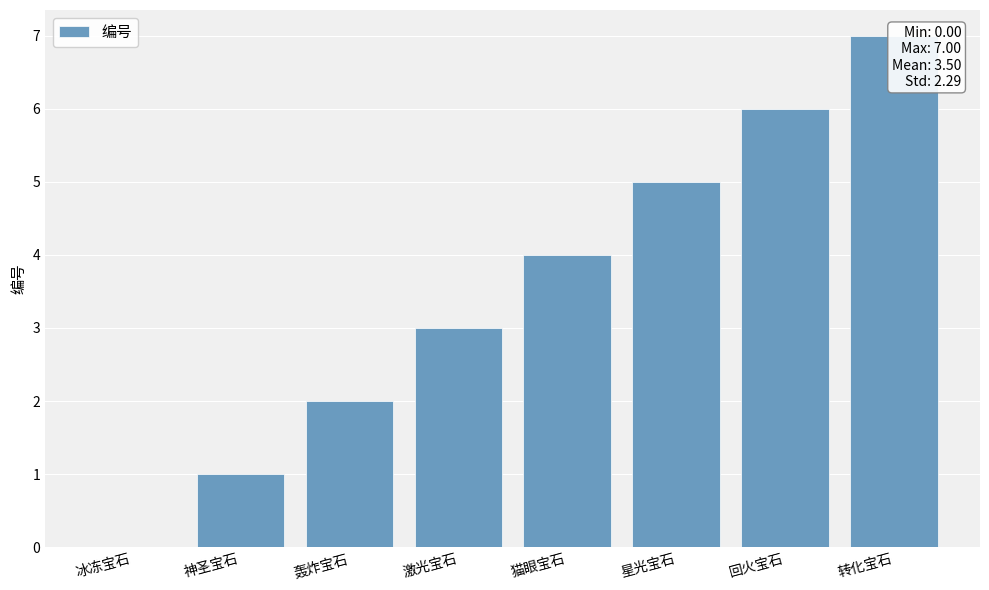

What is the greatest value displayed?

7